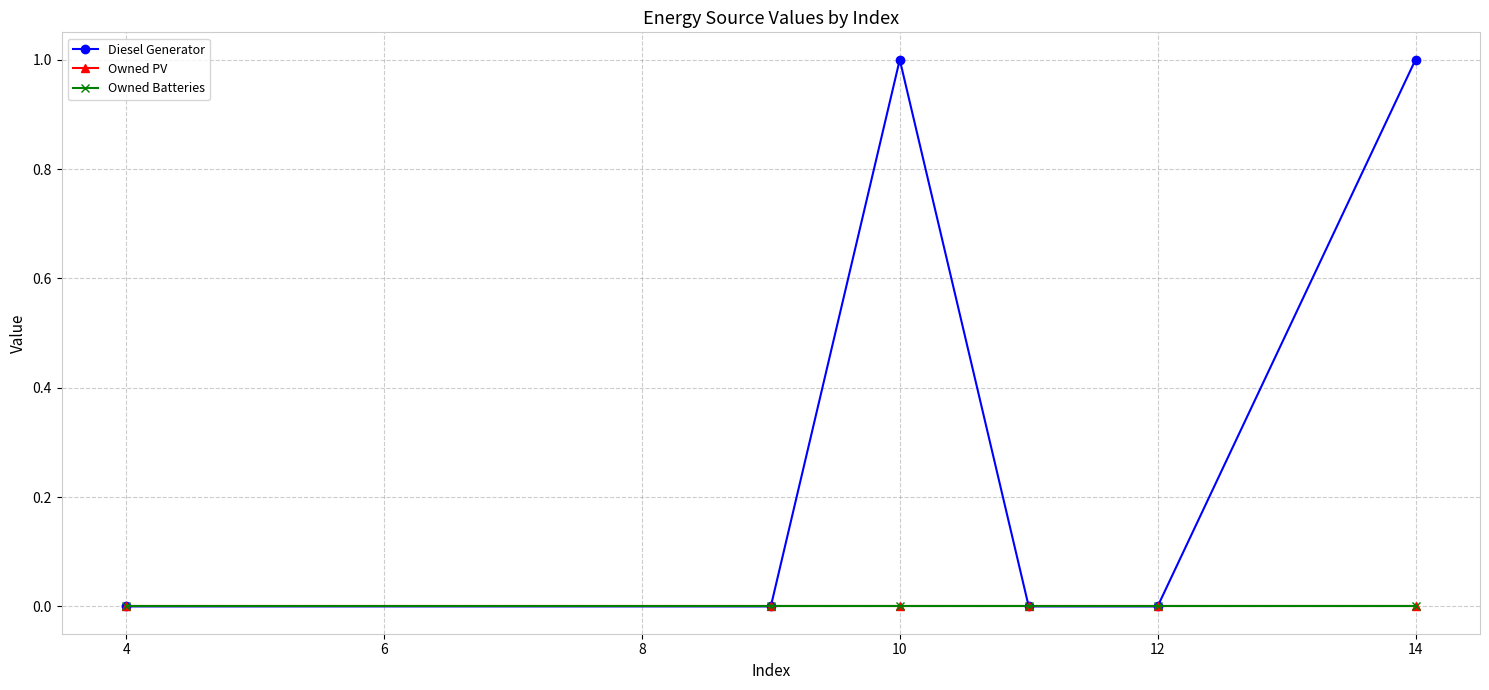

Which category has the highest value in the Owned Batteries series?

4